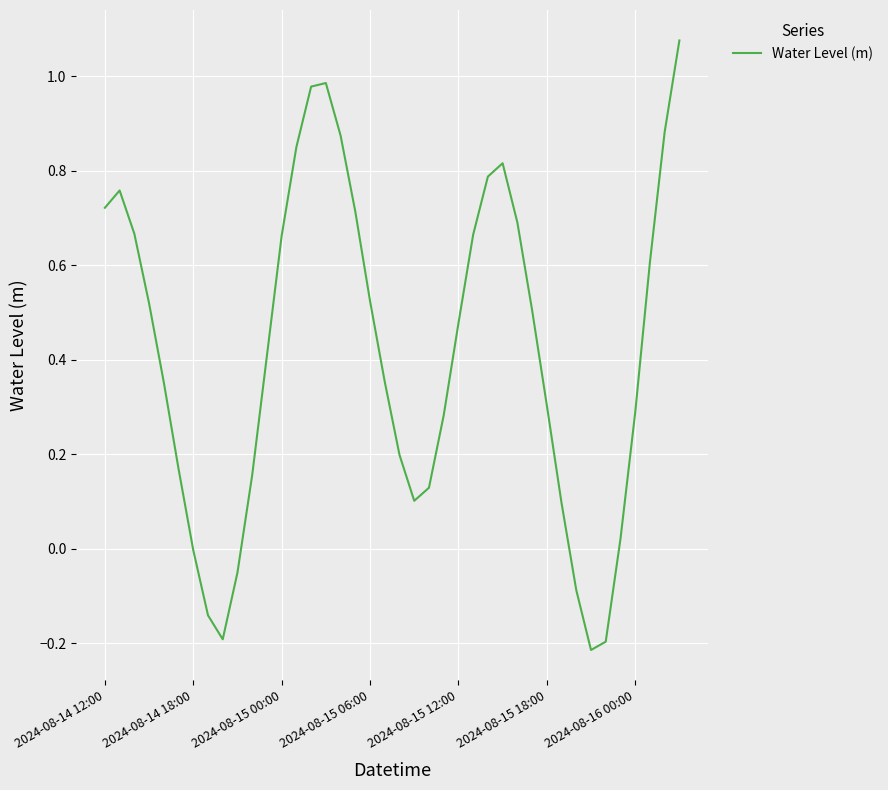

What is the difference between the maximum and minimum values?

1.3